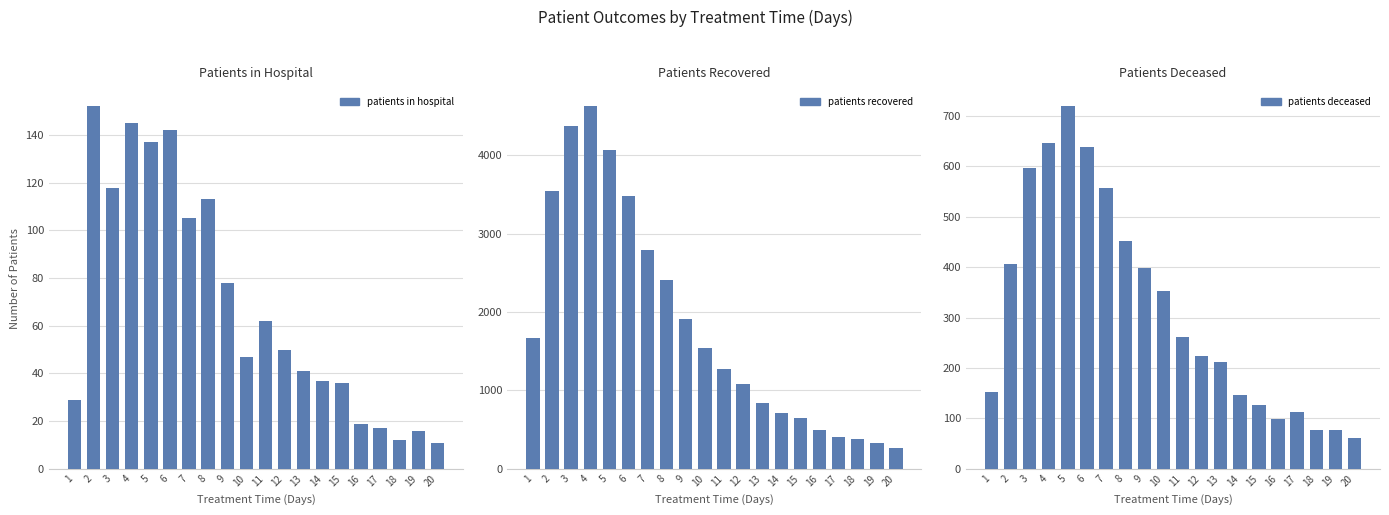

Reading right to left, extract all data points from this chart.

patients_in_hospital: 11	16	12	17	19	36	37	41	50	62	47	78	113	105	142	137	145	118	152	29
patients_recovered: 266	332	382	405	498	642	709	835	1087	1269	1544	1906	2413	2789	3474	4069	4620	4370	3540	1663
patients_deceased: 61	77	77	112	98	127	147	211	223	262	352	398	452	557	639	719	646	596	406	153